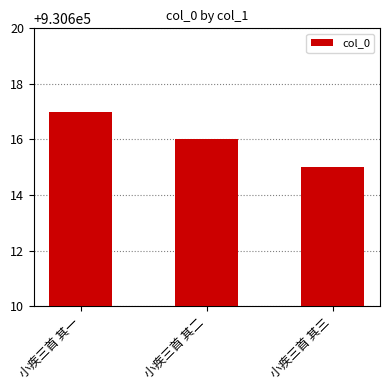

Reading left to right, transcribe all the data shown in this chart.

小疾三首 其一=930617	小疾三首 其二=930616	小疾三首 其三=930615